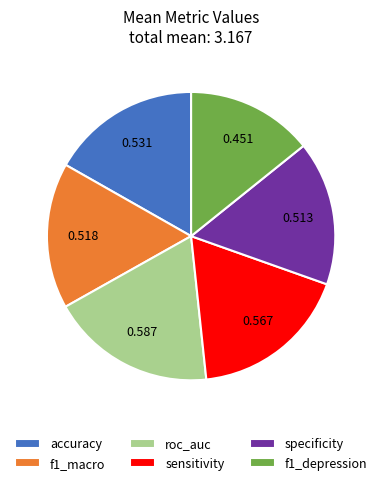

Combined, do f1_depression and specificity account for over 50%?

No